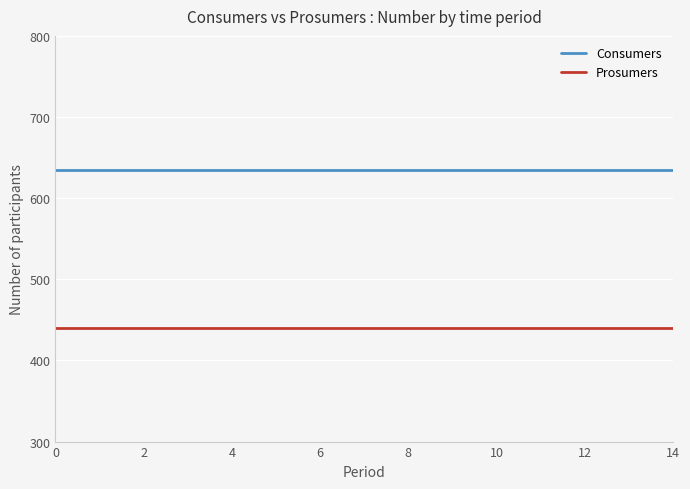

Rank the series by their maximum value, from highest to lowest.

Consumers, Prosumers